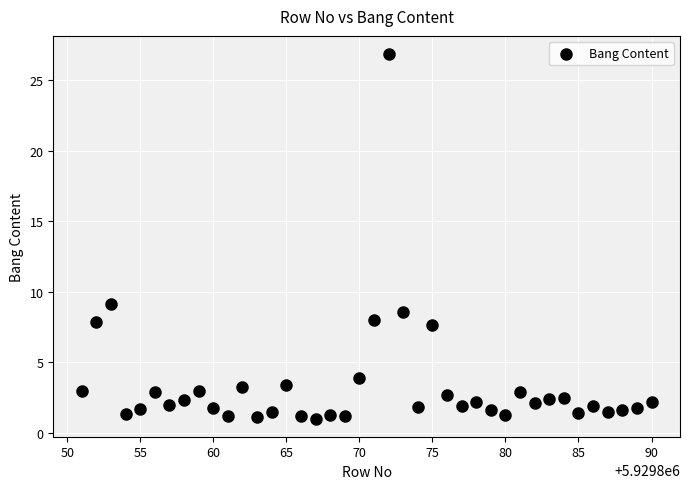

What Y value in the scatter plot is closest to 13?

9.1